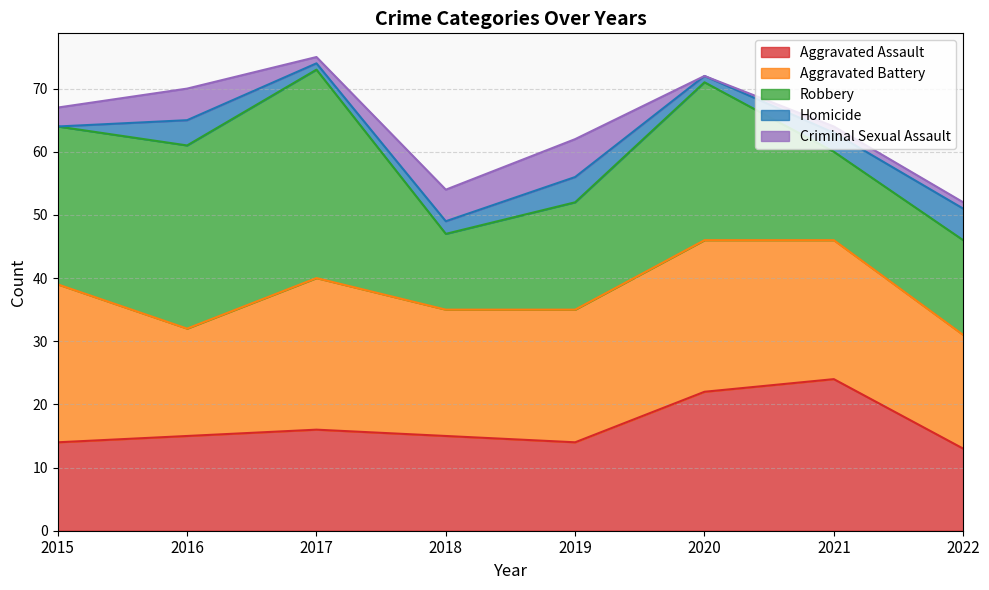

True or false: Aggravated Assault has more than 0 points higher than both neighbors.

True